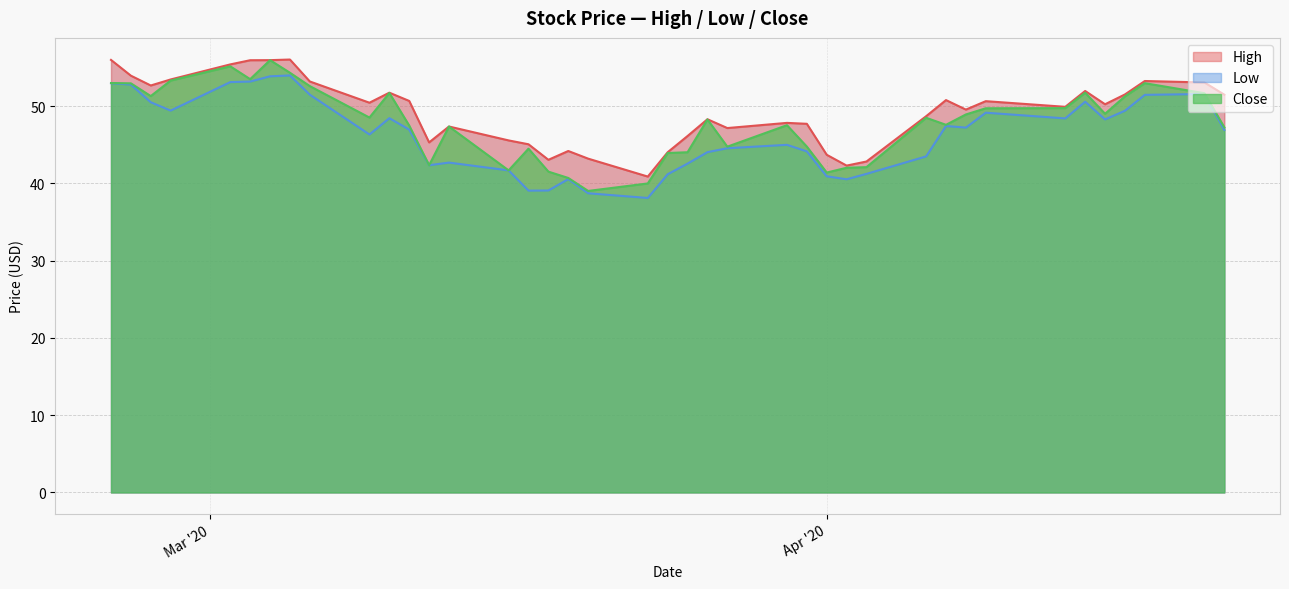

What is the highest value of the Close series?

56.0